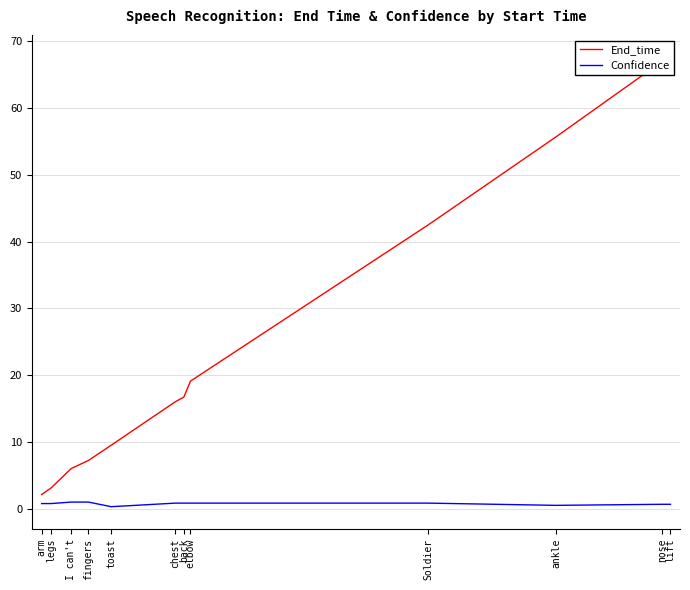

What is the difference between the maximum and second lowest values in the Confidence series?

0.5